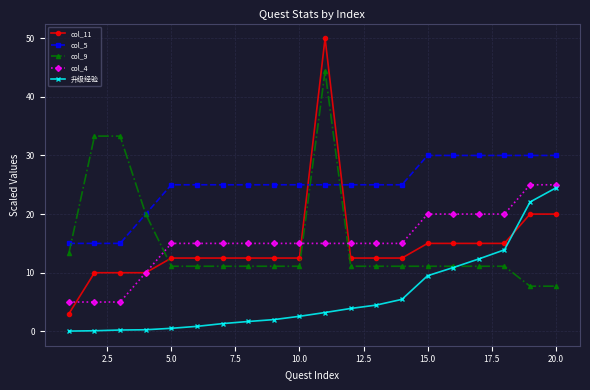

How many lines are shown in the chart?

5